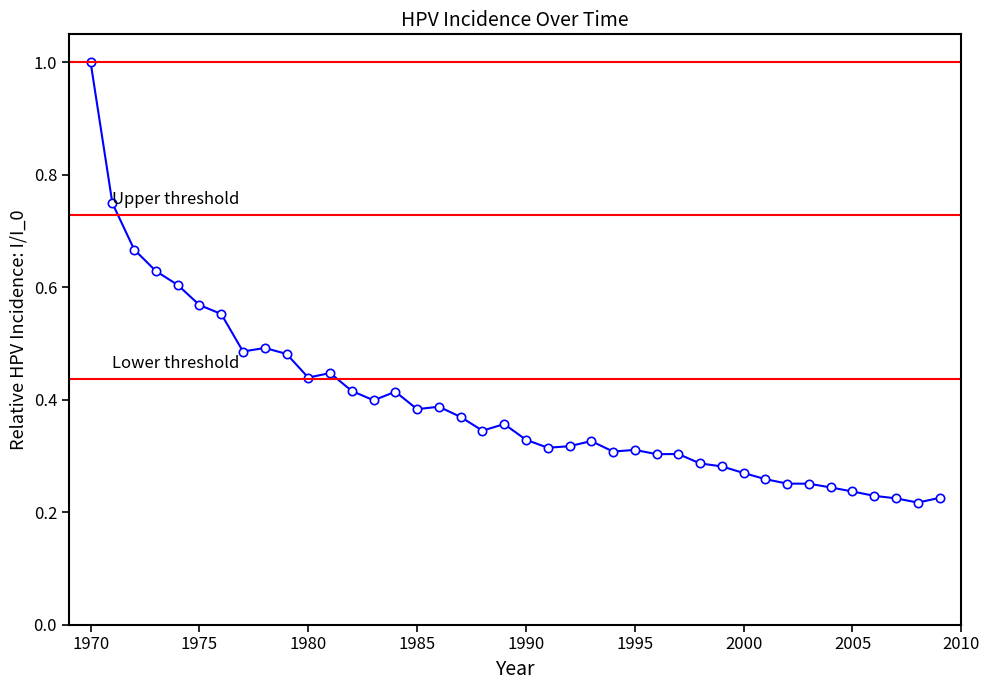

Is it true that the value at 1977 is 0.8?

False